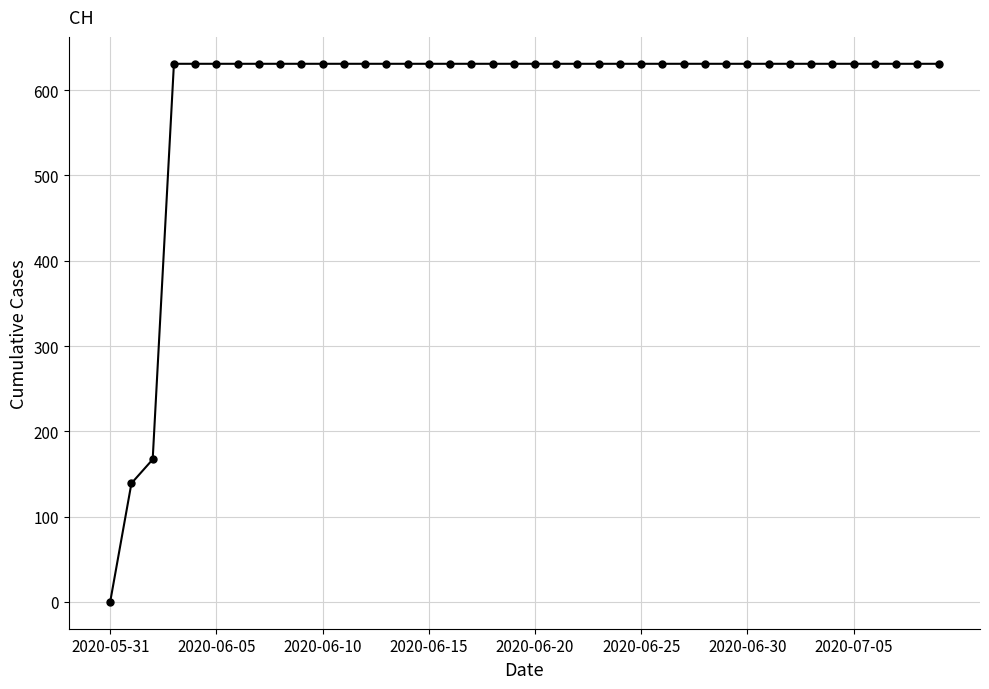

What is the value of the 29th point from the left?

631